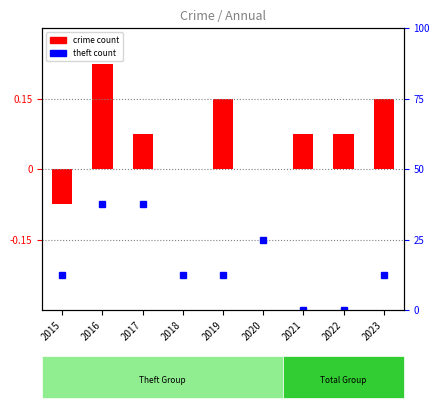

Which series has the largest range (max minus min)?

crime count (centered)